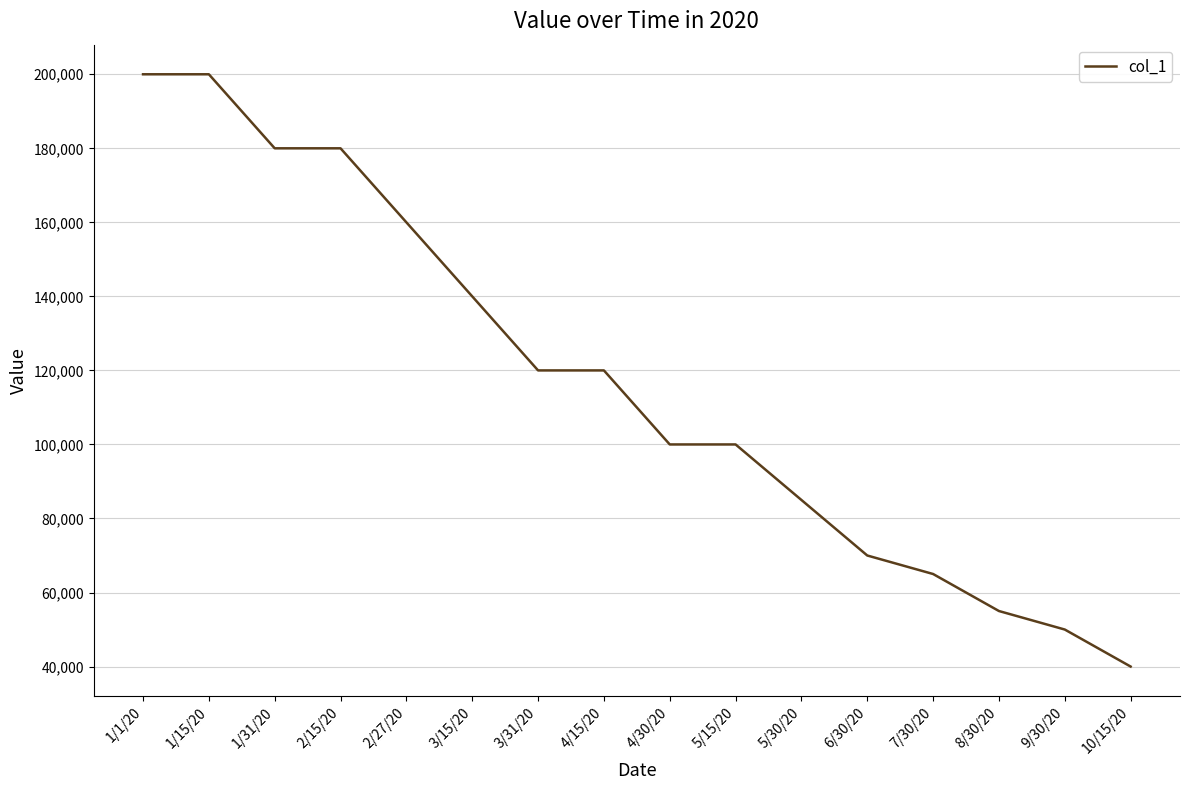

What is the minimum value shown in the chart?

40000